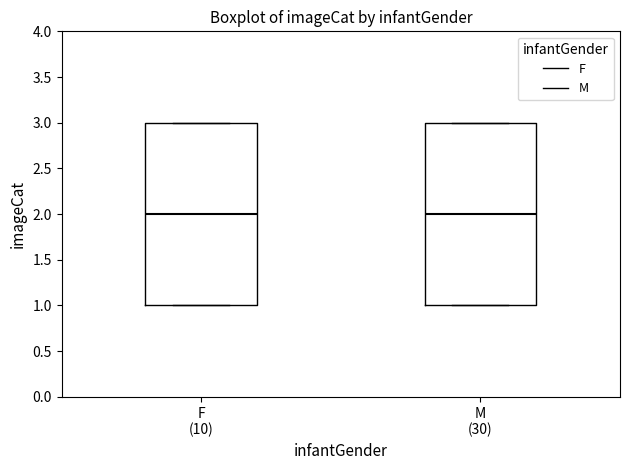

Where is the lower edge of the box for M (30) on the y-axis? The values are not printed on the chart, so give them approximately, as read against the axis.

1